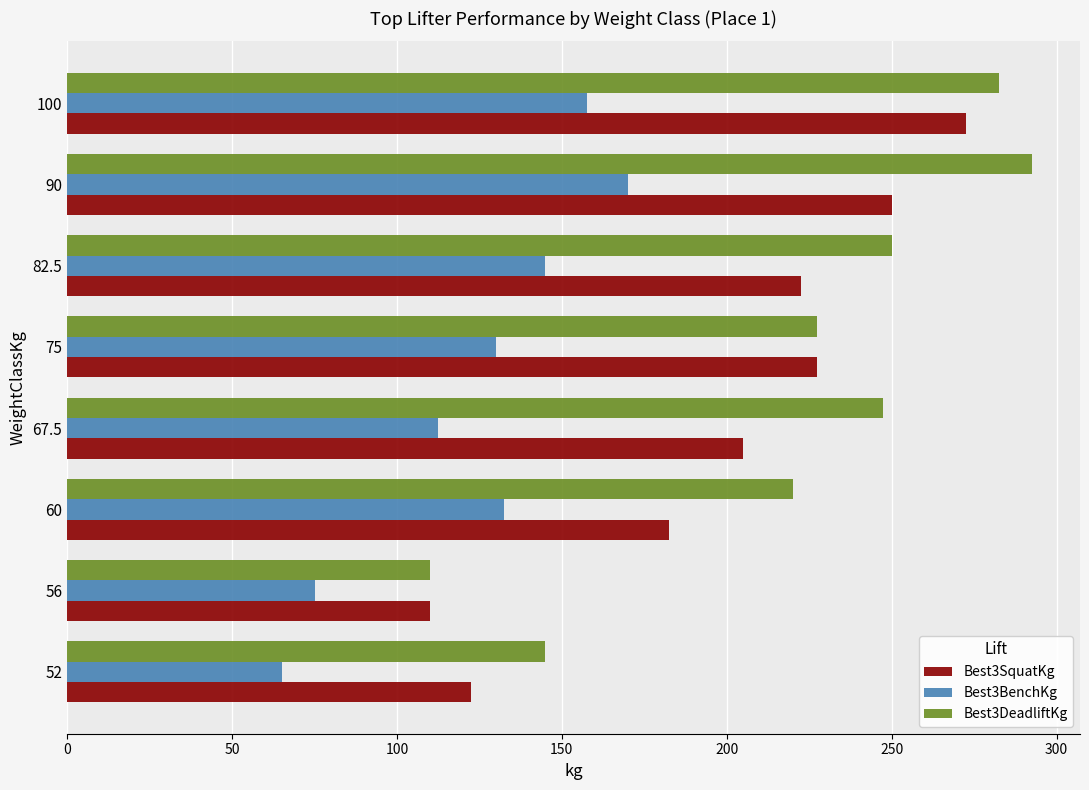

Is it true that Best3DeadliftKg equals 116.2 at 100?

False